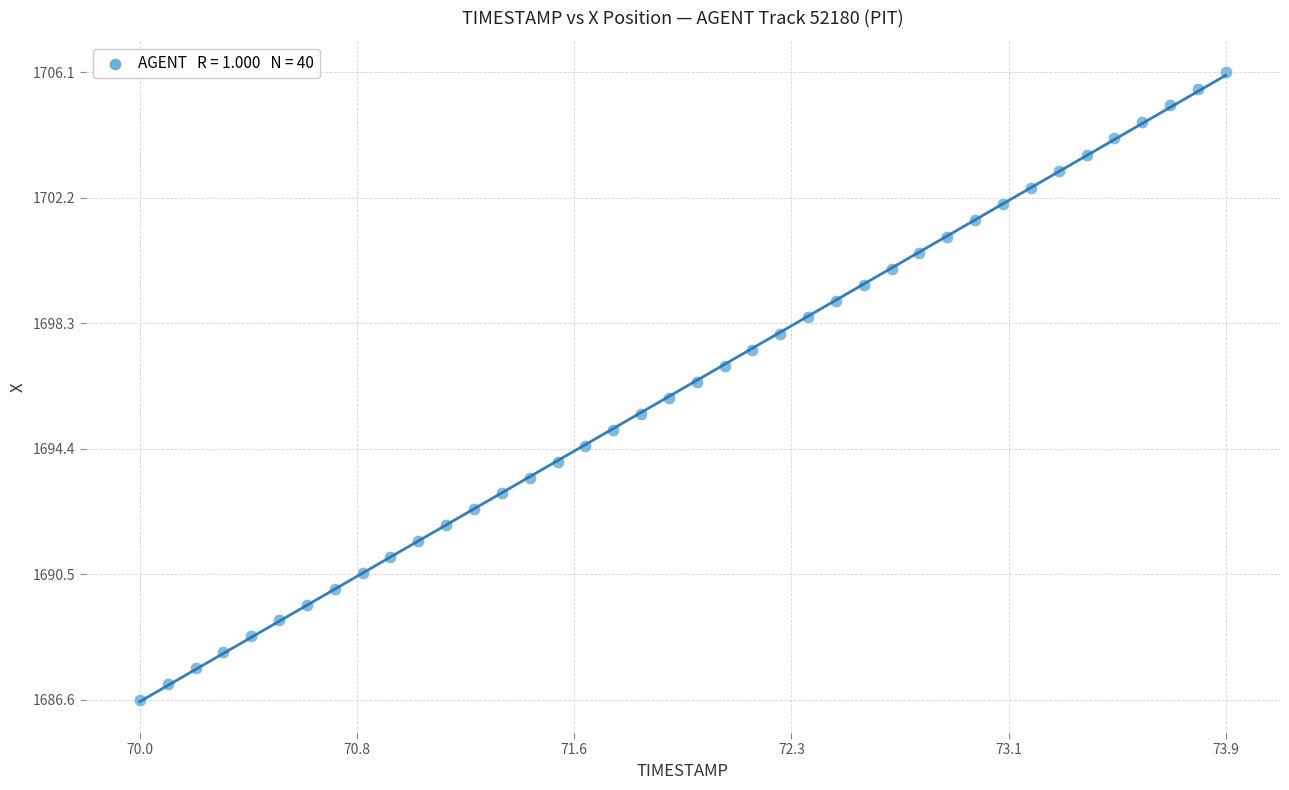

What is the range of X values (max minus min)?

3.9